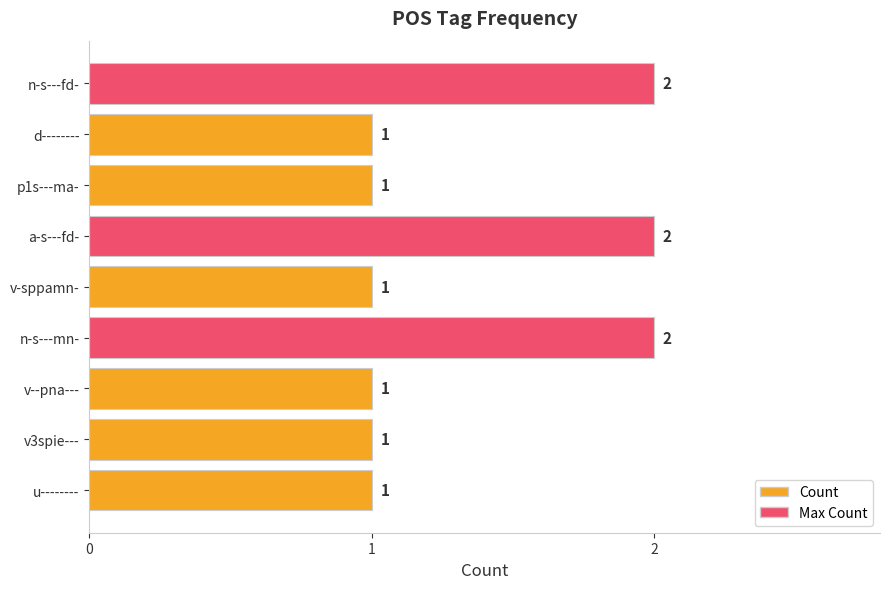

What is the difference between the maximum and minimum values?

1